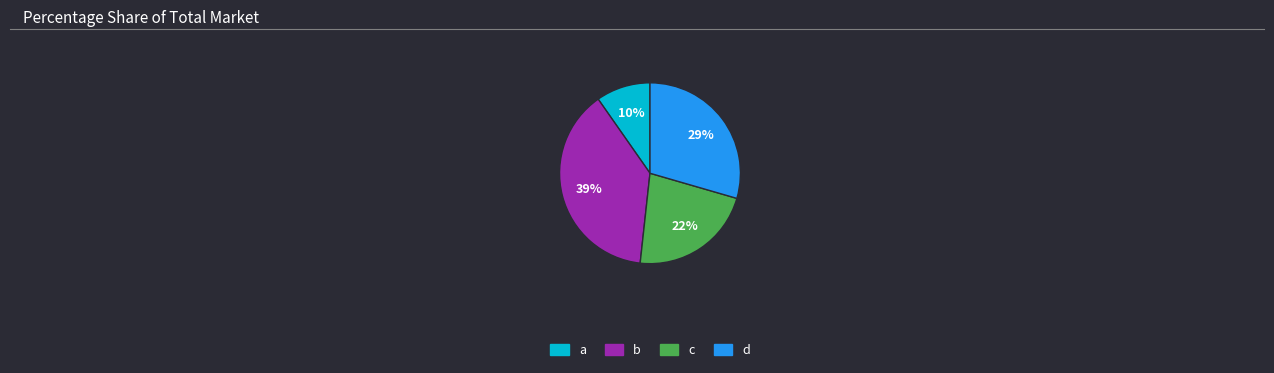

What is the largest slice in the pie chart?

b